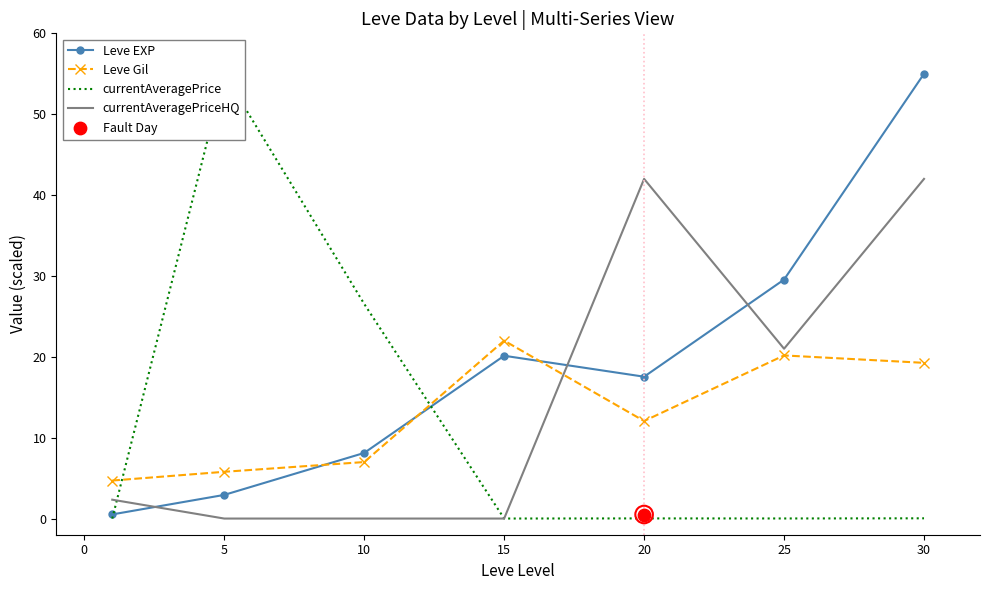

Which series contains the lowest Y value?

currentAveragePriceHQ